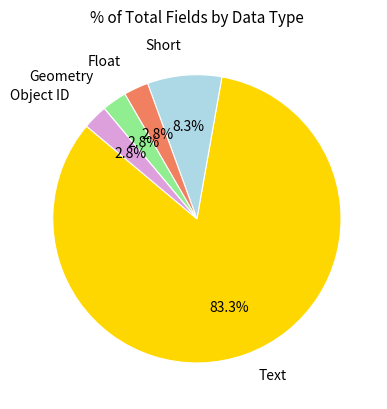

Which slice is the largest?

Text